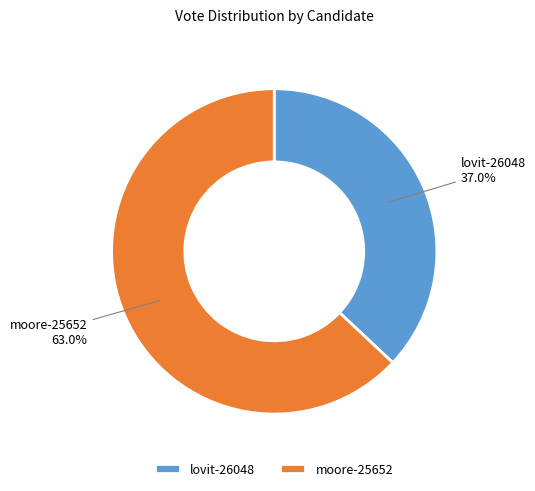

To the nearest percent, what percentage of the pie is moore-25652?

63%